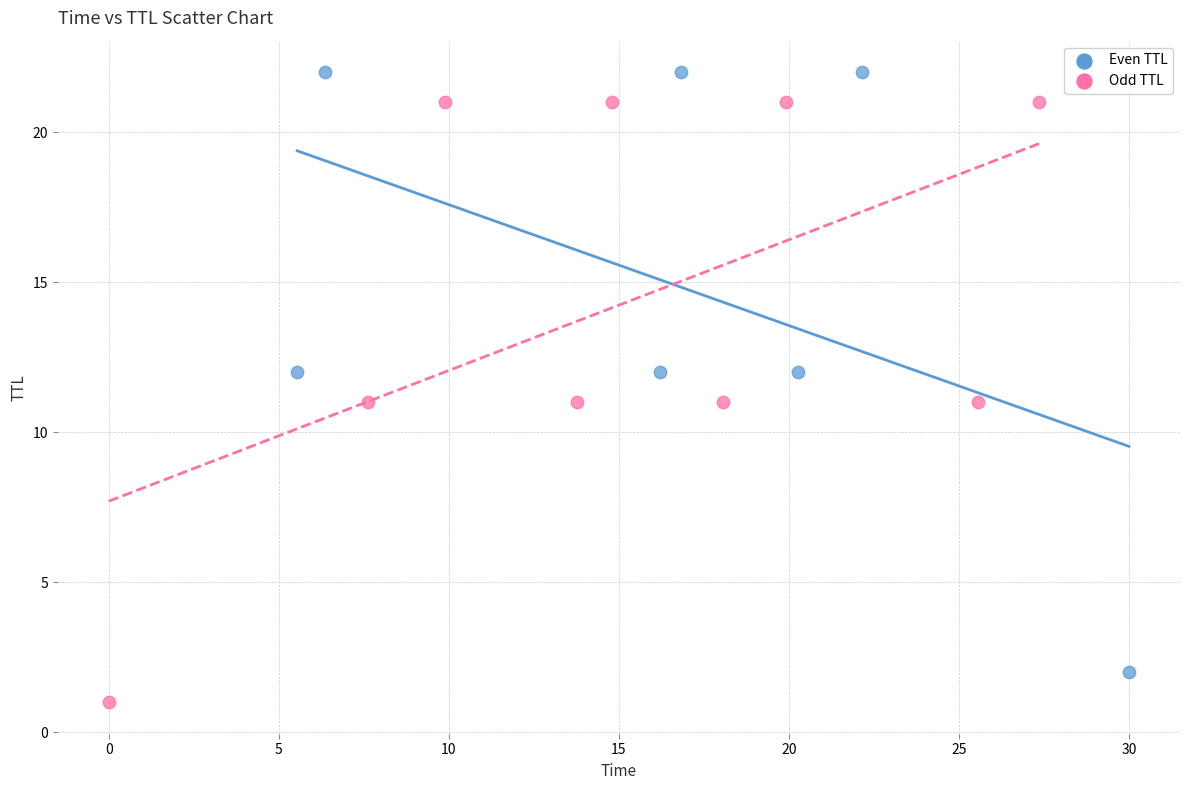

Which series reaches the minimum Y coordinate?

Odd TTL